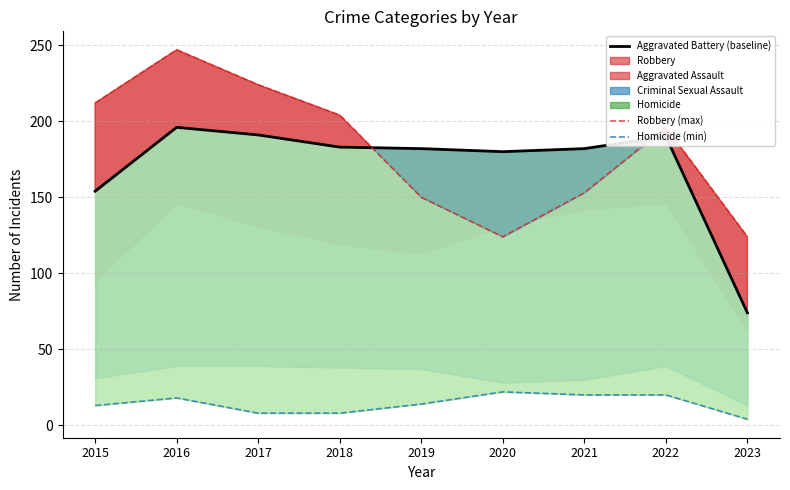

The value of Aggravated Battery at 2017 is 191. True or false?

True